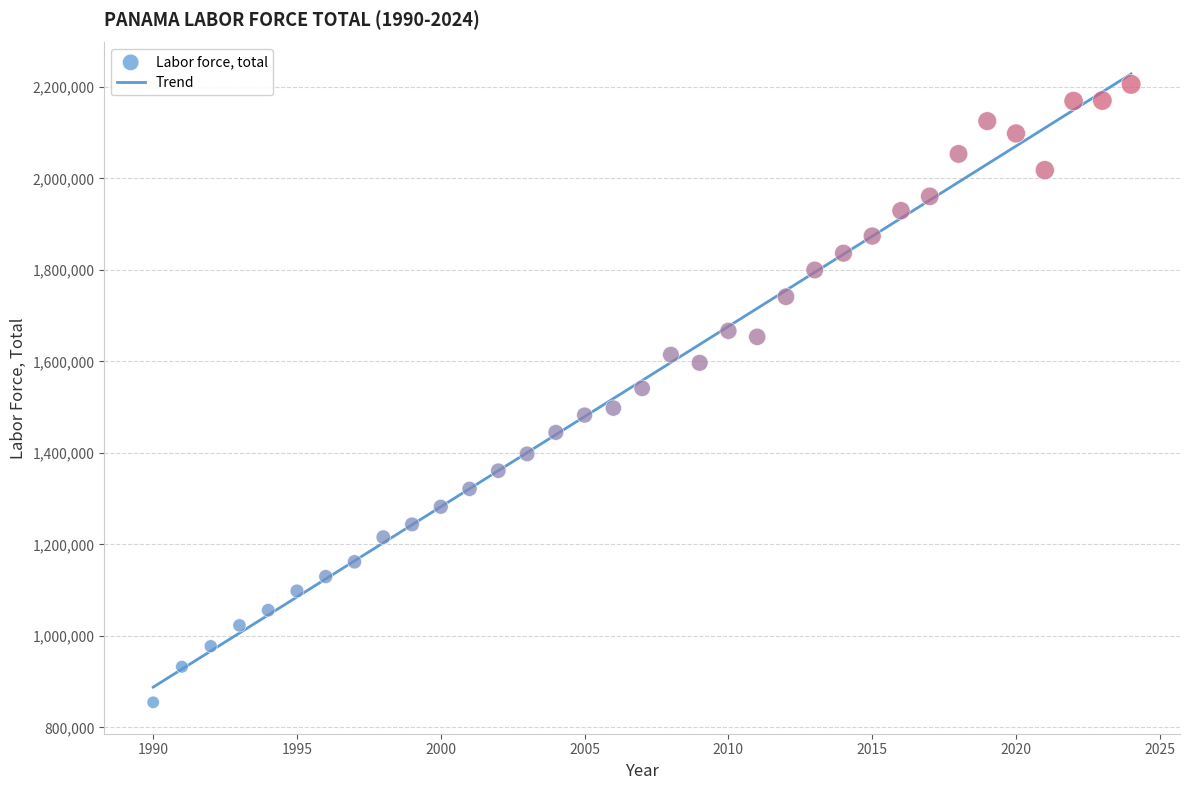

What is the range of Y values (max minus min)?

1350718